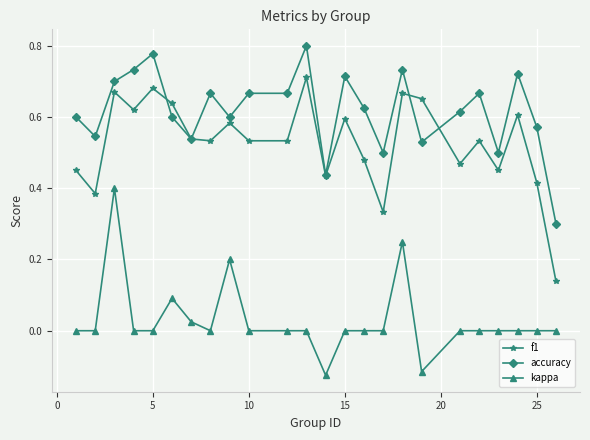

Rank the series by their average value, from highest to lowest.

accuracy, f1, kappa